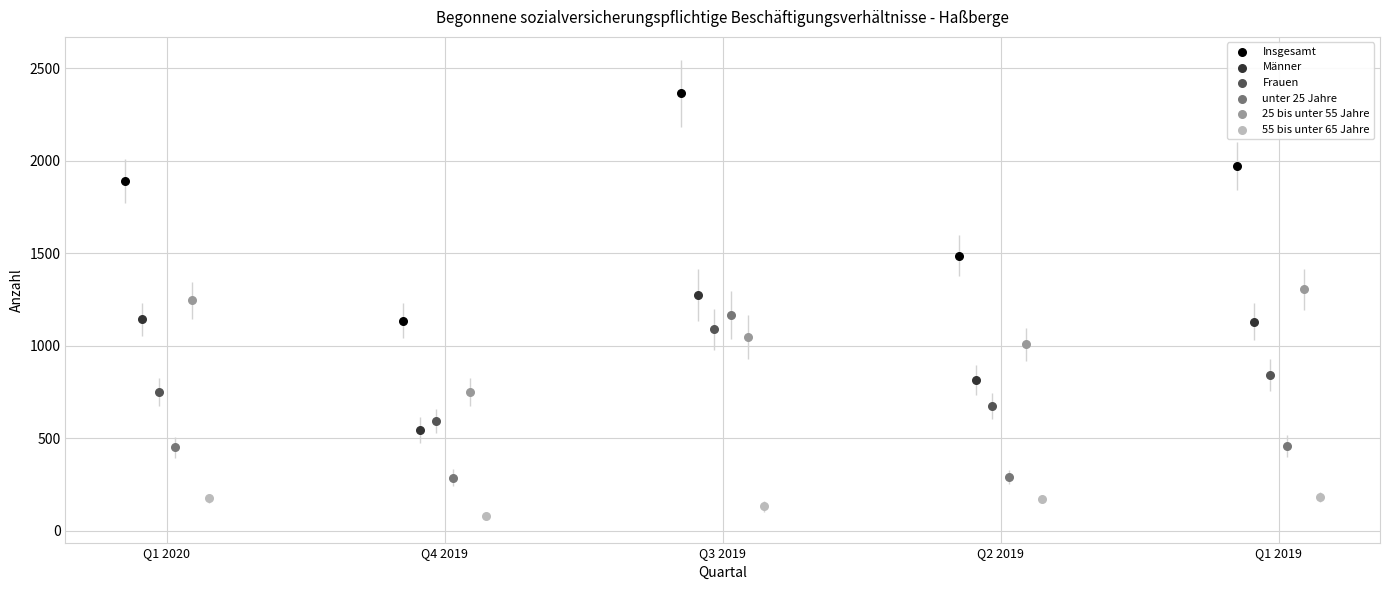

Which series has the widest spread of Y values?

Insgesamt